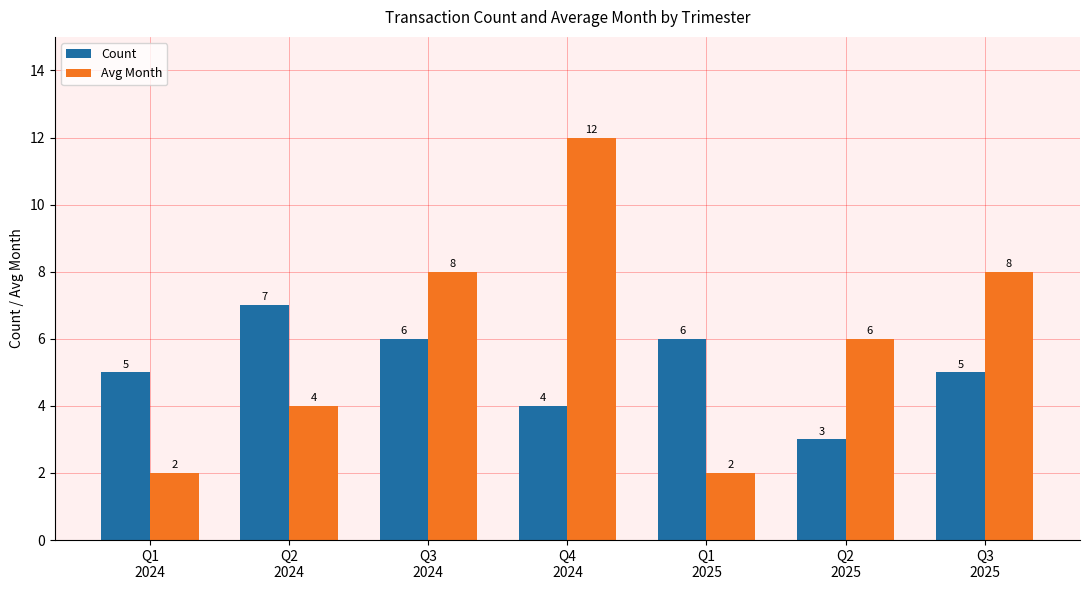

How many Avg Month values are between 2 and 8?

6